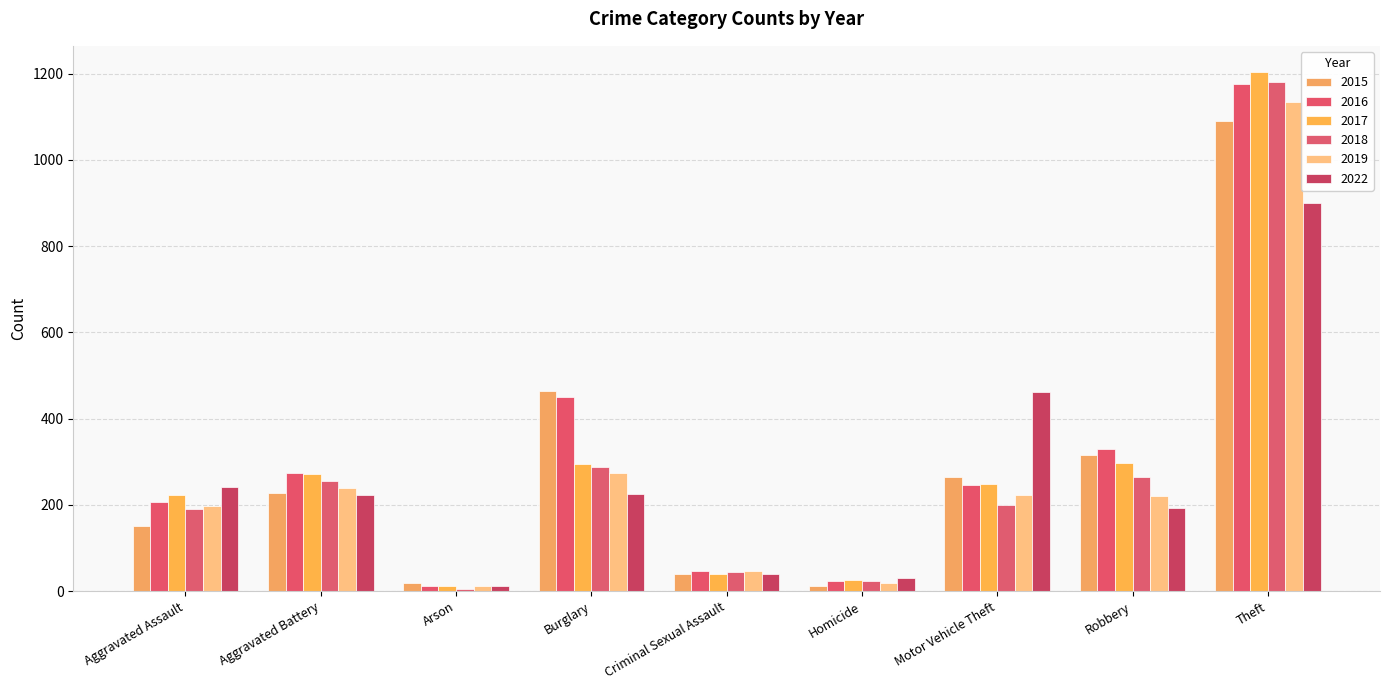

List the labels in order of 2019 value, smallest first.

Arson, Homicide, Criminal Sexual Assault, Aggravated Assault, Robbery, Motor Vehicle Theft, Aggravated Battery, Burglary, Theft